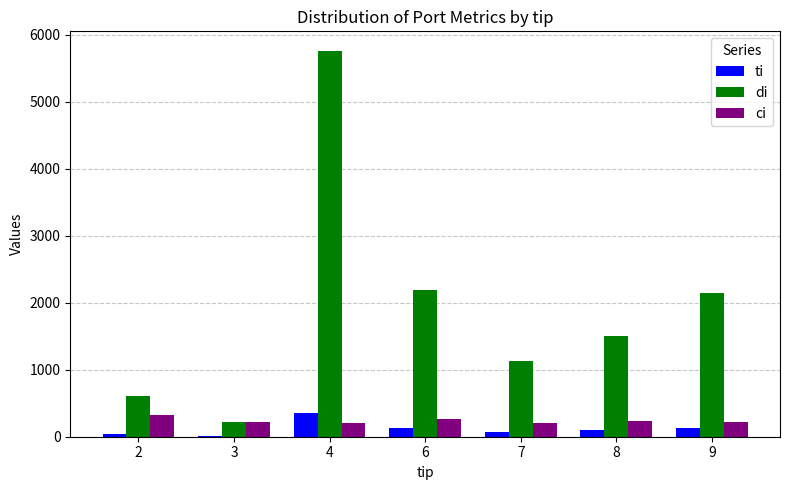

Which series changed the most between 3 and 9?

di